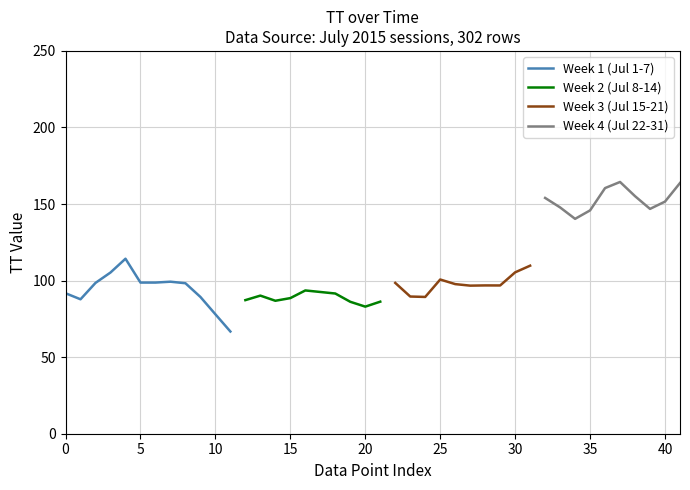

What is the maximum value for Week 1 (Jul 1-7)?

114.3